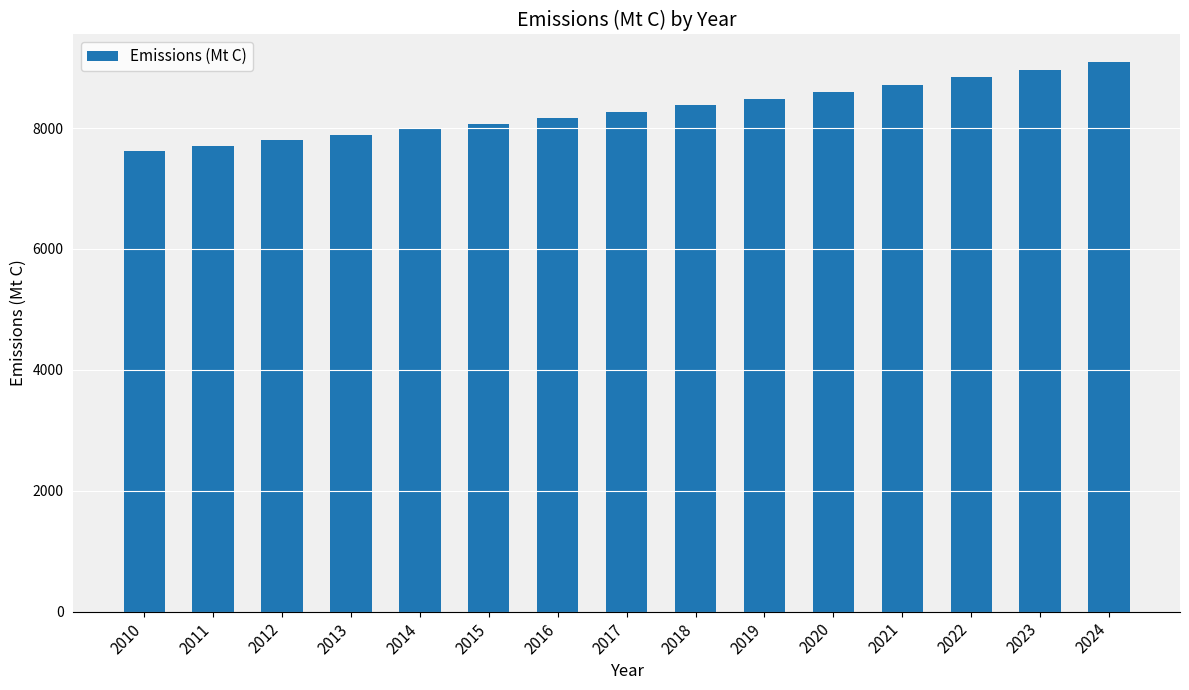

What is the maximum value shown in the chart?

9092.3